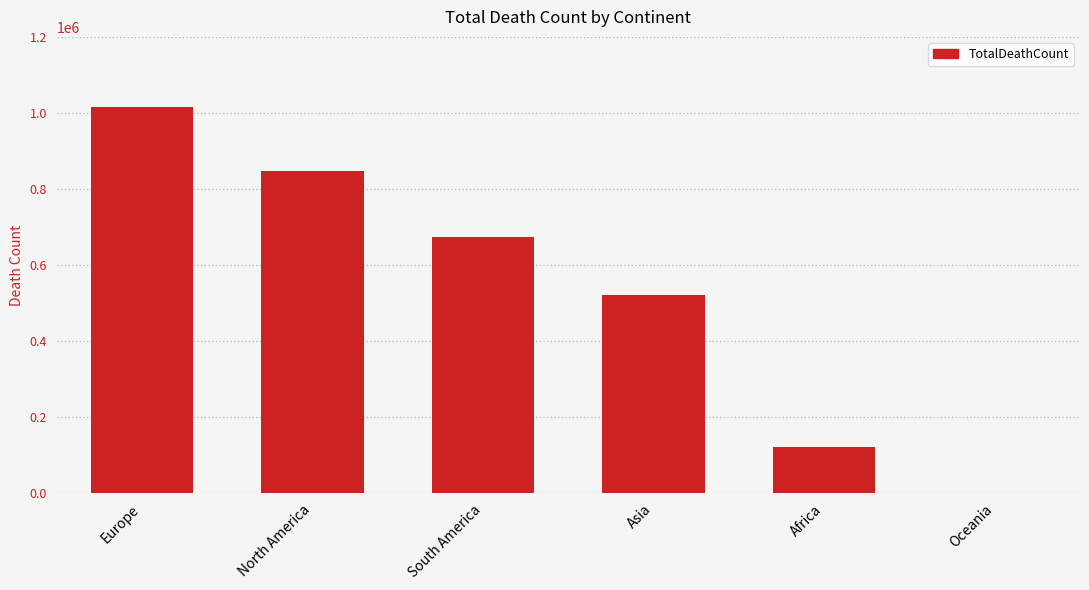

Count the values in the range 121784 to 847942.

4